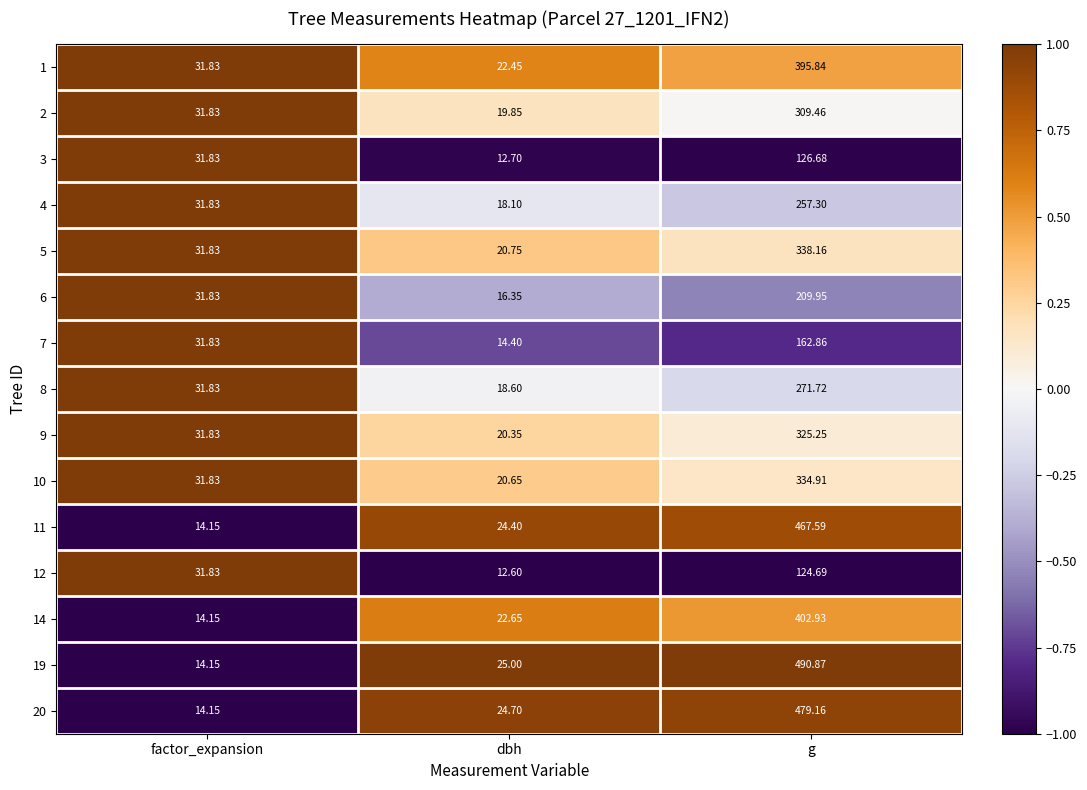

Which category has the highest value across all series?

g